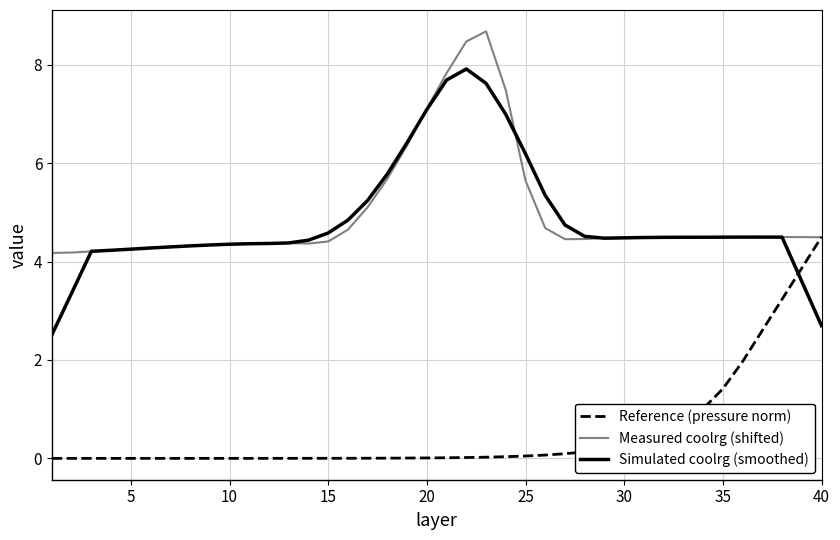

Which series has the widest spread of values?

Simulated coolrg (smoothed)